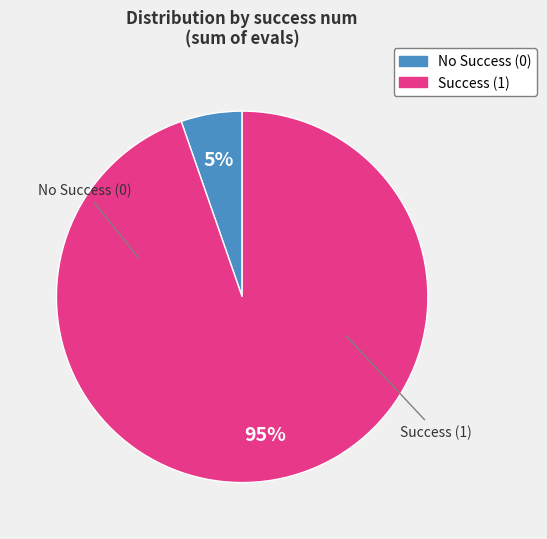

Does any single category account for the majority?

Yes